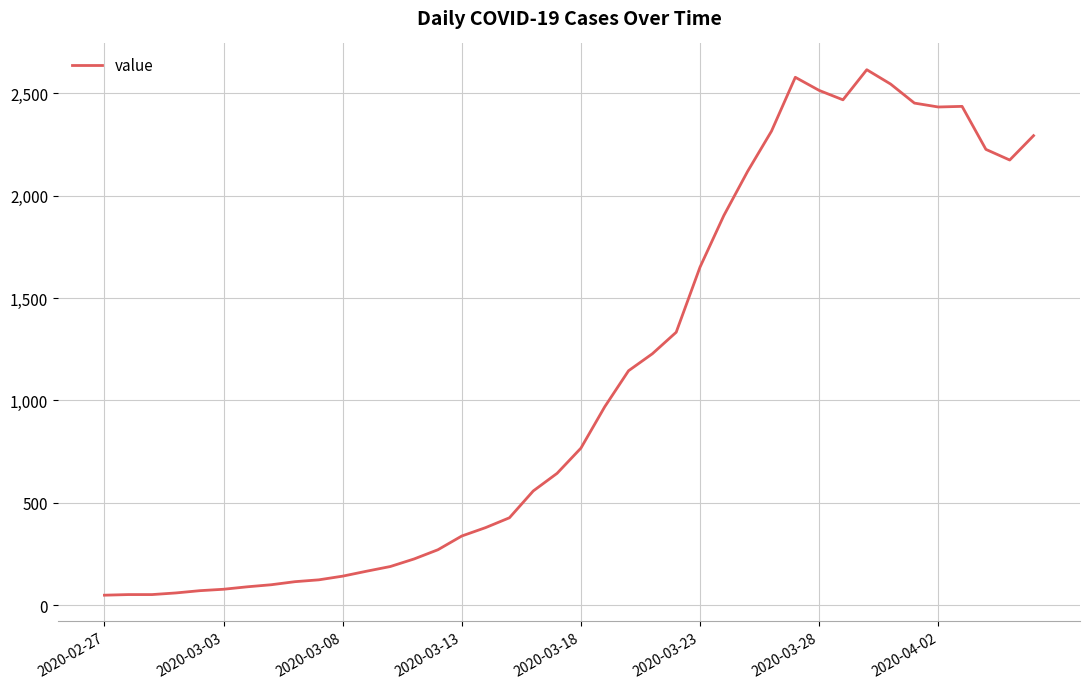

What is the maximum value shown in the chart?

2615